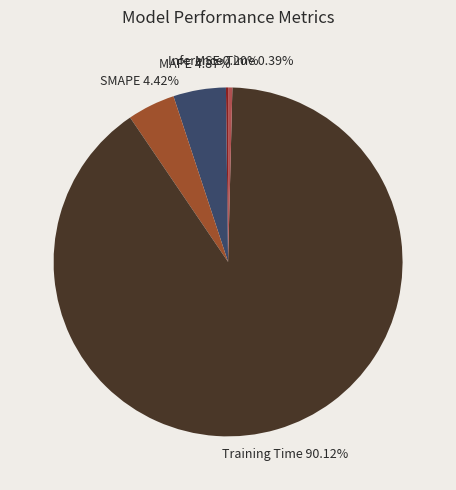

To the nearest percent, what is the difference between the largest and smallest slice percentages?

90%